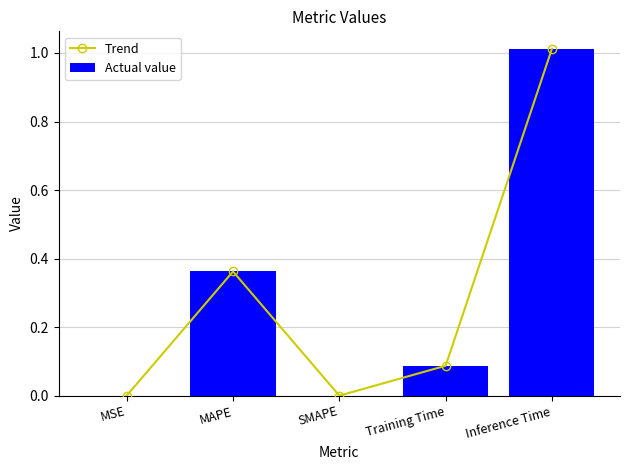

What is the sum of the Trend values at Inference Time and MAPE?

1.4